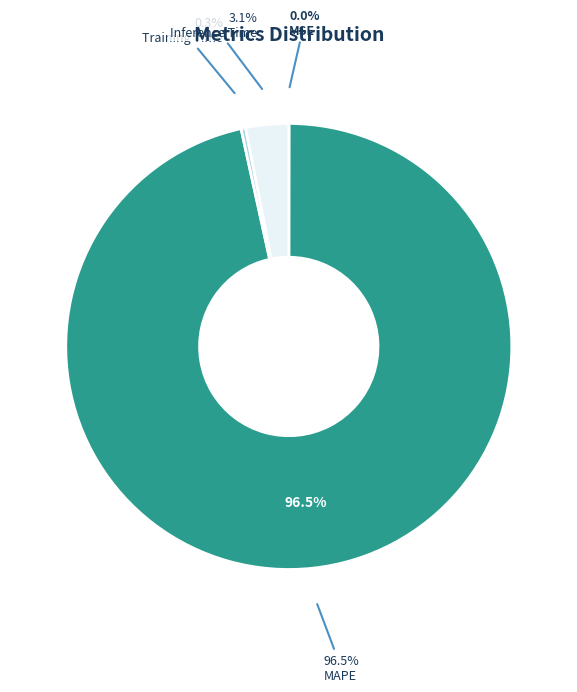

The SMAPE slice represents 0% of the pie. True or false?

True